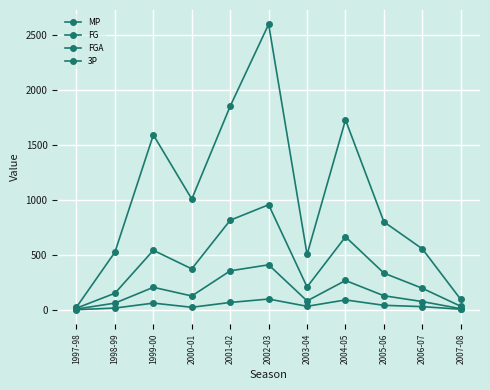

How many data points in 3P are less than 31?

5